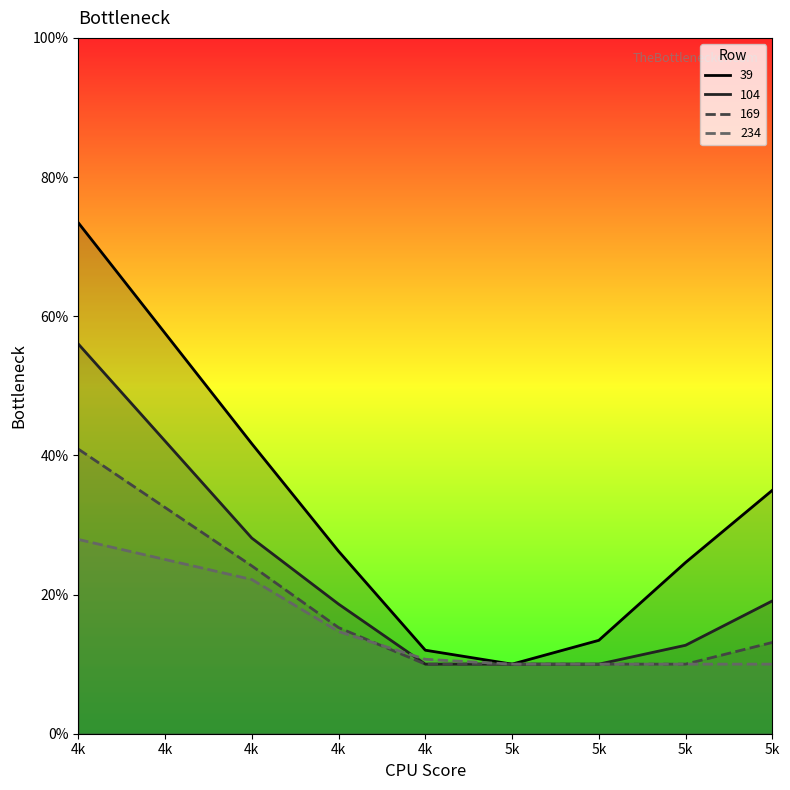

True or false: 39 and 169 cross at least once.

False